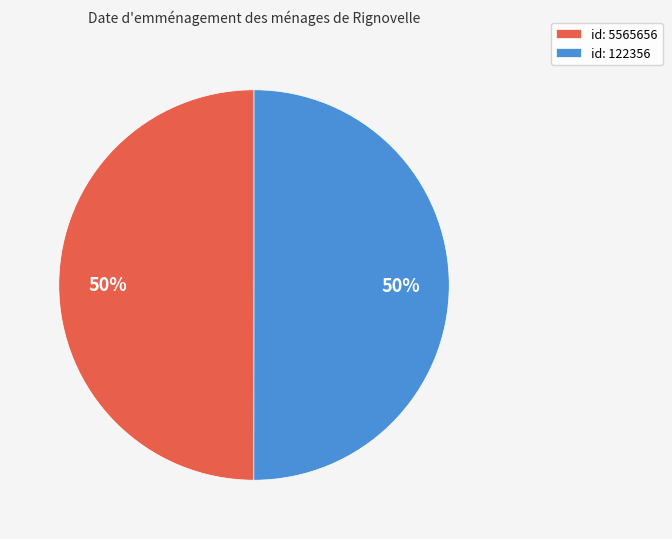

Is the sum of id: 122356 and id: 5565656 greater than half?

Yes